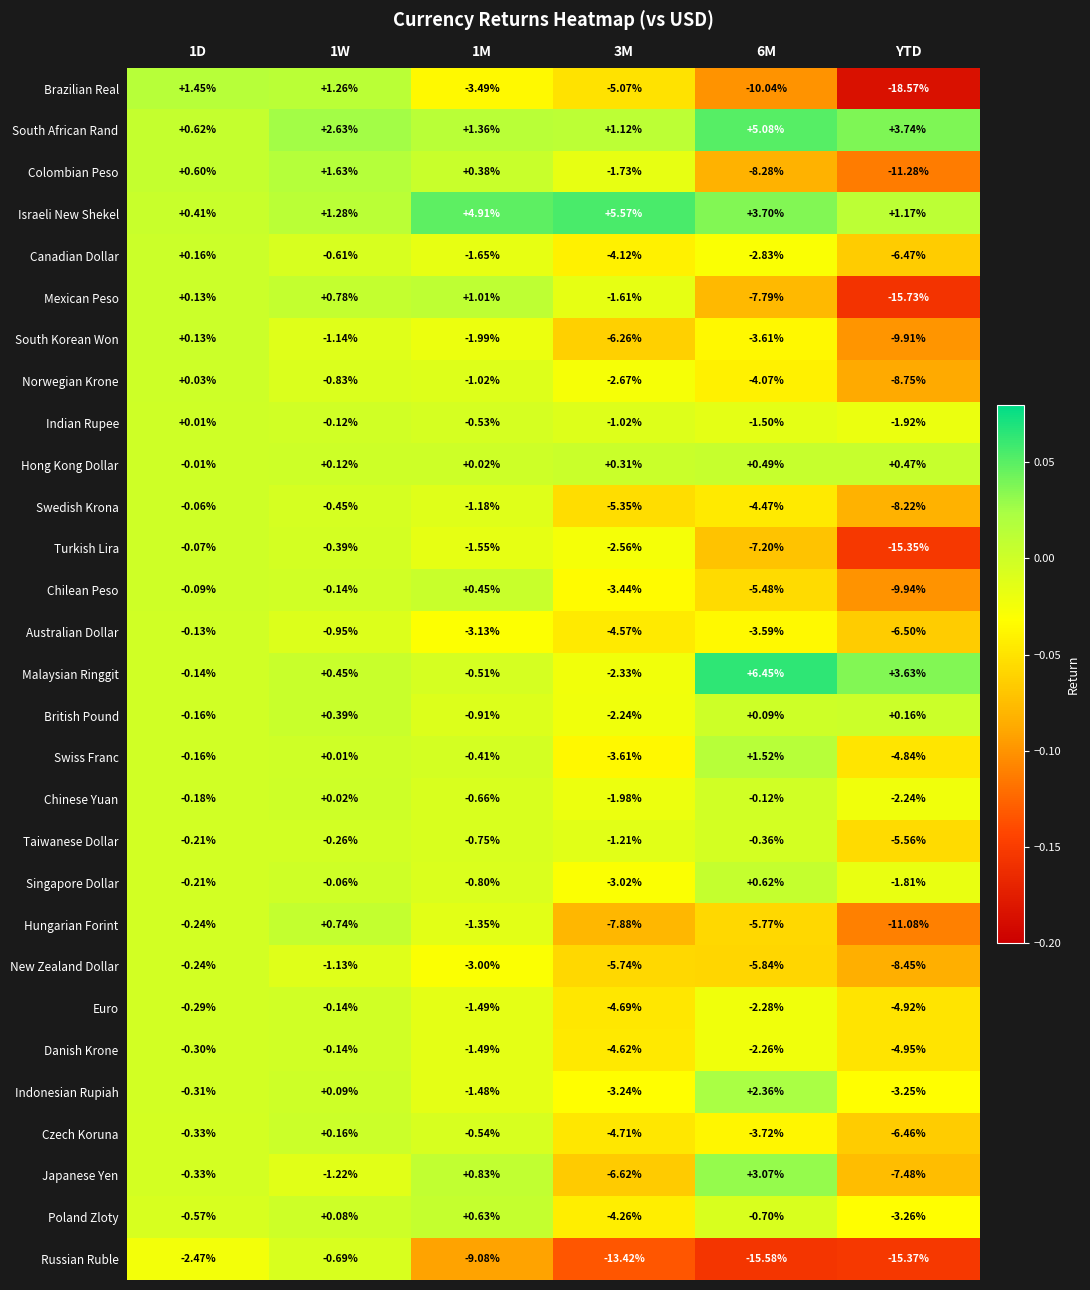

How many values in Indian Rupee are above zero?

1